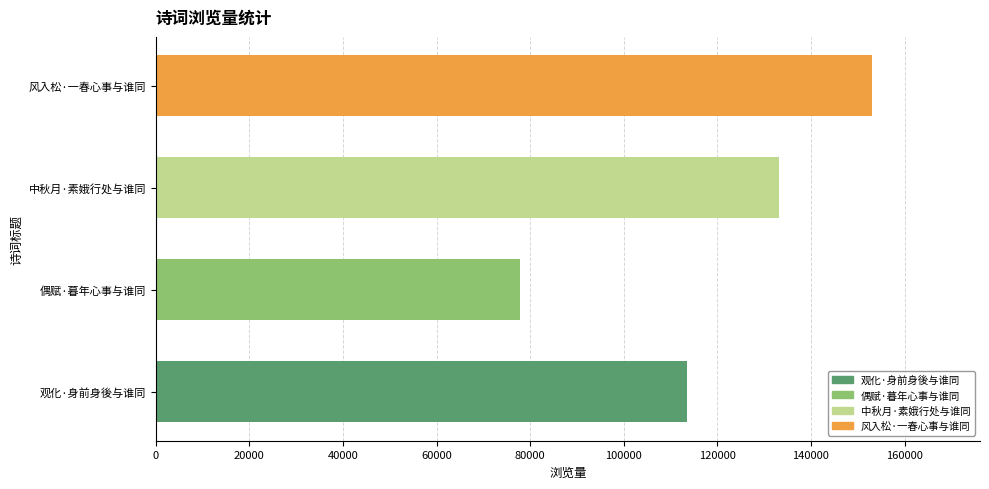

How many categories are shown in the chart?

4